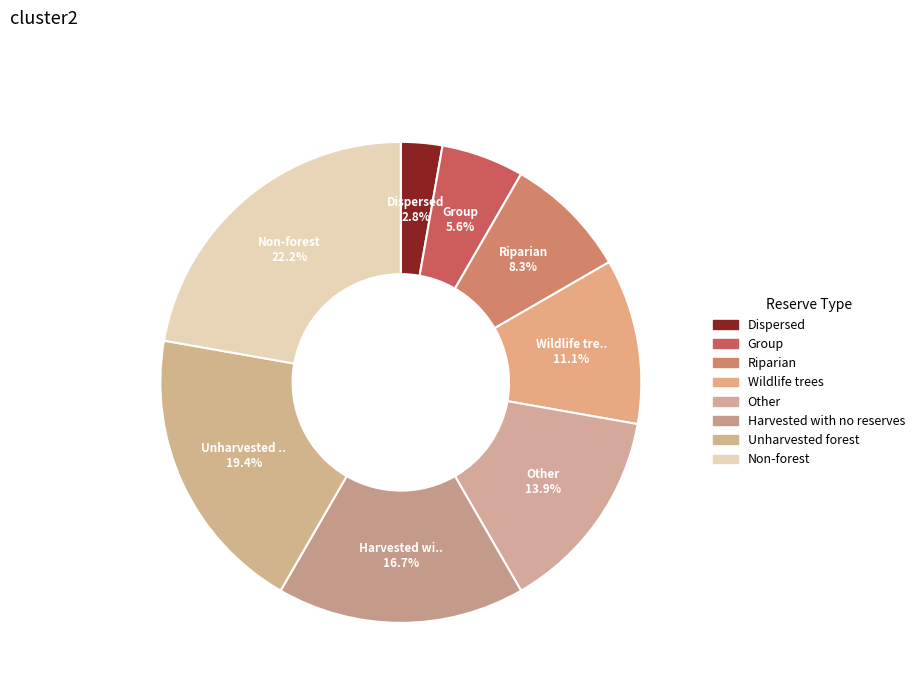

To the nearest percent, what is the difference between the largest and smallest slice percentages?

19%